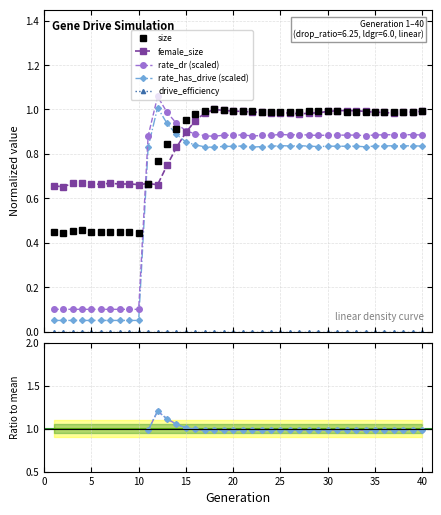

In female_size, how many points are higher than both neighbors (excluding endpoints)?

7